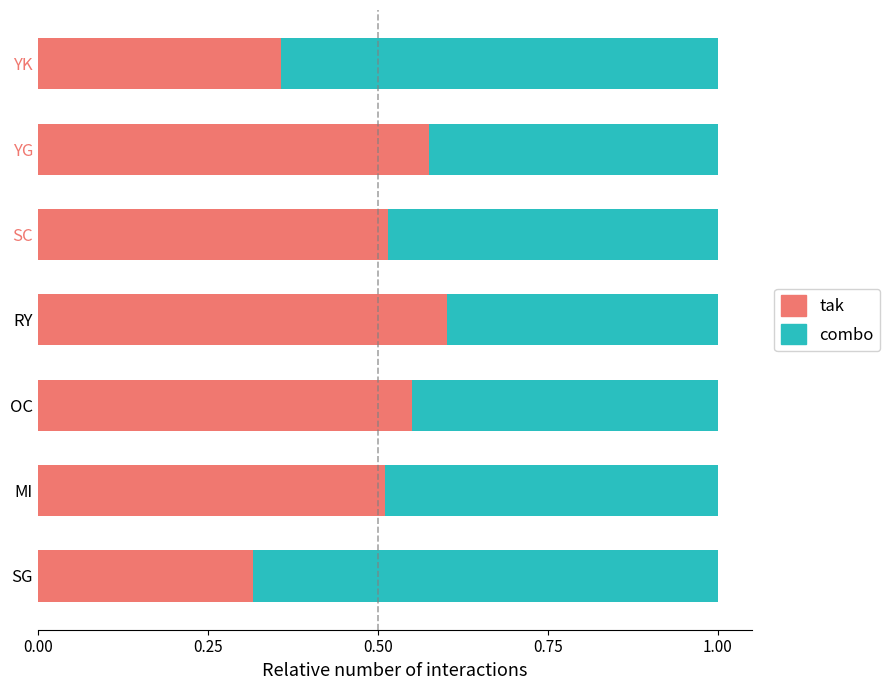

Which category has the lowest value in the tak series?

SG